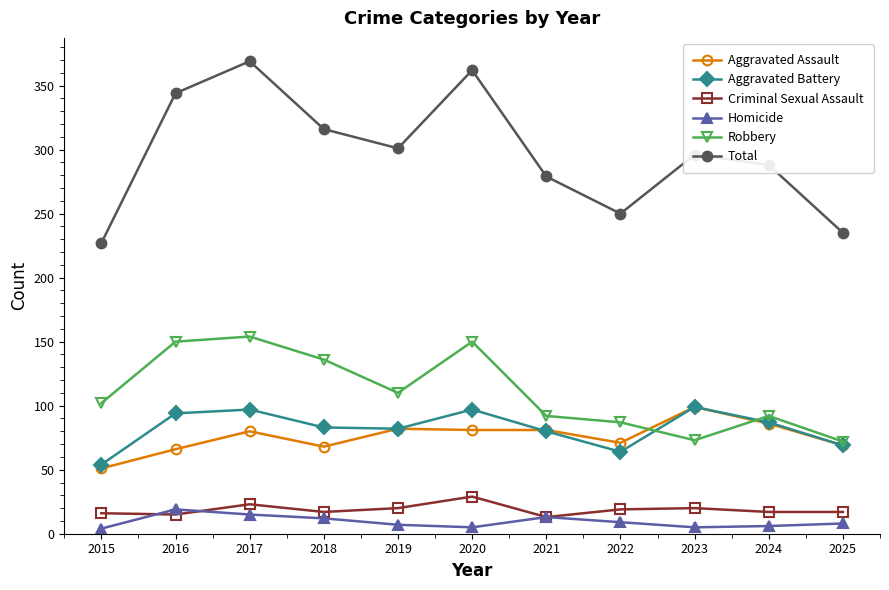

What is the lowest value of the Robbery series?

72